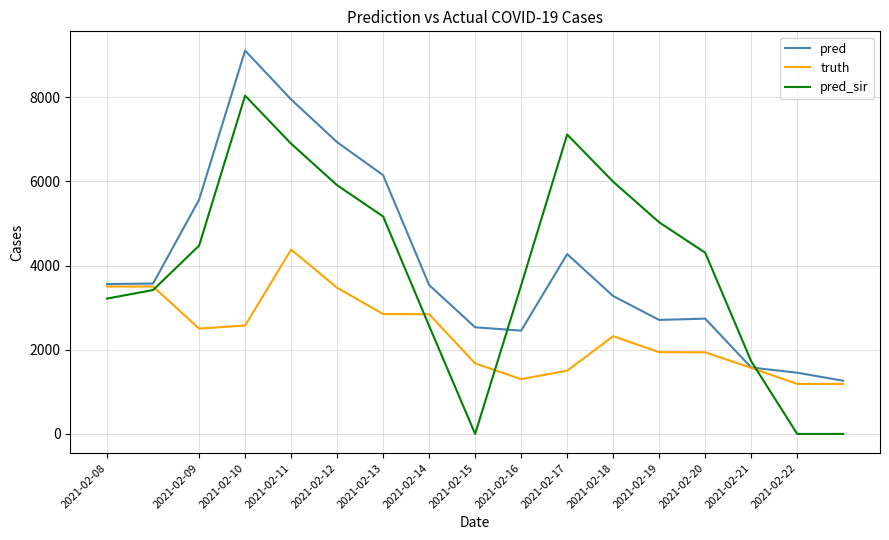

Which series has the largest range (max minus min)?

pred_sir